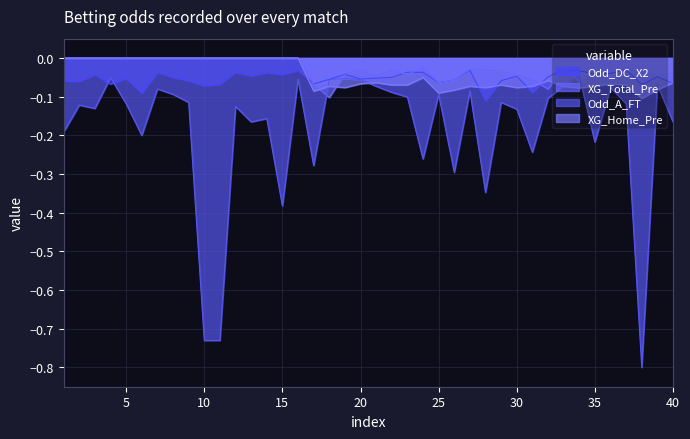

Reading right to left, extract all data points from this chart.

Odd_DC_X2: -0.1	-0.0	-0.1	-0.0	-0.0	-0.0	-0.0	-0.0	-0.0	-0.1	-0.0	-0.1	-0.1	-0.0	-0.1	-0.1	-0.0	-0.0	-0.1	-0.1	-0.1	-0.0	-0.1	-0.1	-0.0	-0.0	-0.0	-0.0	-0.0	-0.1	-0.1	-0.1	-0.1	-0.0	-0.1	-0.1	-0.1	-0.0	-0.1	-0.1
XG_Total_Pre: -0.0	-0.0	-0.0	-0.0	-0.1	-0.0	-0.1	-0.0	-0.1	-0.1	-0.0	-0.0	-0.0	-0.0	-0.1	-0.1	-0.0	-0.0	-0.0	-0.0	-0.0	-0.0	-0.1	-0.1	-0.0	-0.0	-0.0	-0.0	-0.0	-0.0	-0.0	-0.0	-0.0	-0.0	-0.0	-0.0	-0.0	-0.0	-0.0	-0.0
Odd_A_FT: -0.2	-0.1	-0.8	-0.1	-0.1	-0.2	-0.0	-0.1	-0.1	-0.2	-0.1	-0.1	-0.3	-0.1	-0.3	-0.1	-0.3	-0.1	-0.1	-0.1	-0.1	-0.1	-0.1	-0.3	-0.1	-0.4	-0.2	-0.2	-0.1	-0.7	-0.7	-0.1	-0.1	-0.1	-0.2	-0.1	-0.1	-0.1	-0.1	-0.2
XG_Home_Pre: -0.1	-0.1	-0.1	-0.1	-0.1	-0.1	-0.1	-0.1	-0.1	-0.1	-0.1	-0.1	-0.1	-0.1	-0.1	-0.1	-0.1	-0.1	-0.1	-0.1	-0.1	-0.1	-0.1	-0.1	-0.0	-0.0	-0.0	-0.0	-0.0	-0.0	-0.0	-0.0	-0.0	-0.0	-0.0	-0.0	-0.0	-0.0	-0.0	-0.0